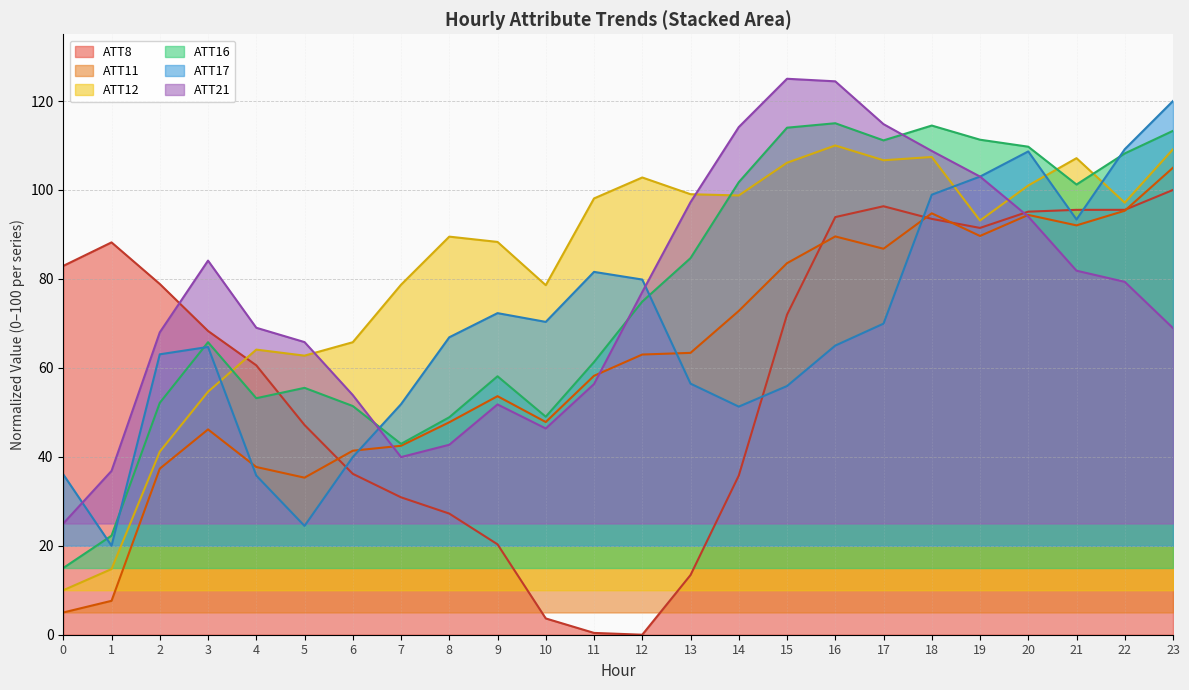

What is the lowest value of the ATT16 series?

15.0